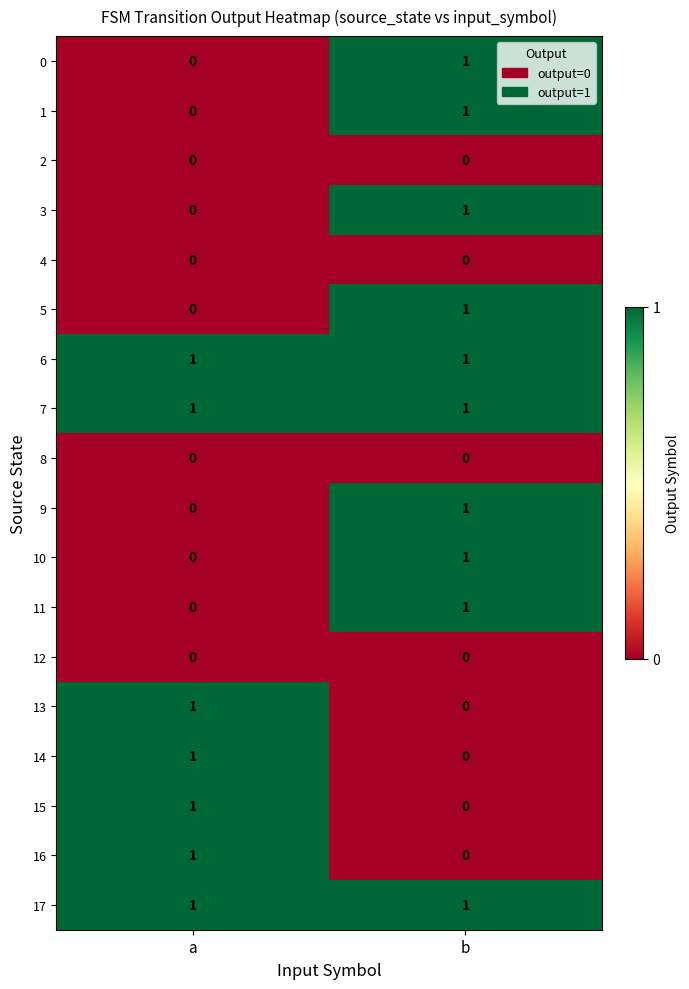

Count the number of data series in this chart.

18